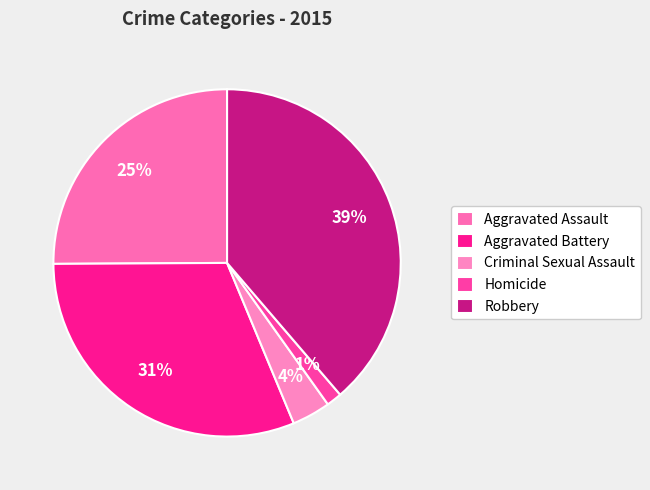

What is the ratio of the value at Aggravated Assault to the value at Robbery?

0.6